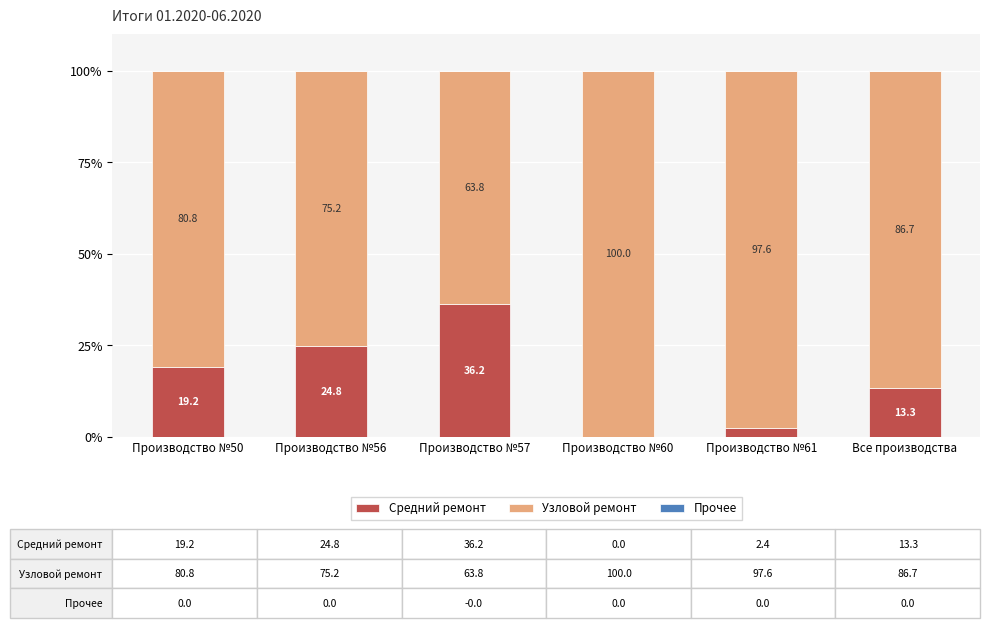

How many values in Средний ремонт are above zero?

5